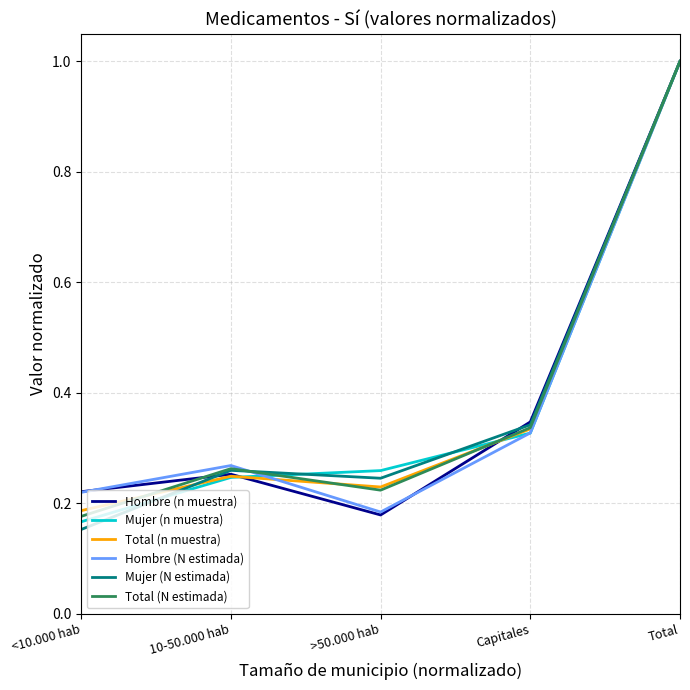

What is the sum of the Total (n muestra) values at >50.000 hab and Total?

1.2